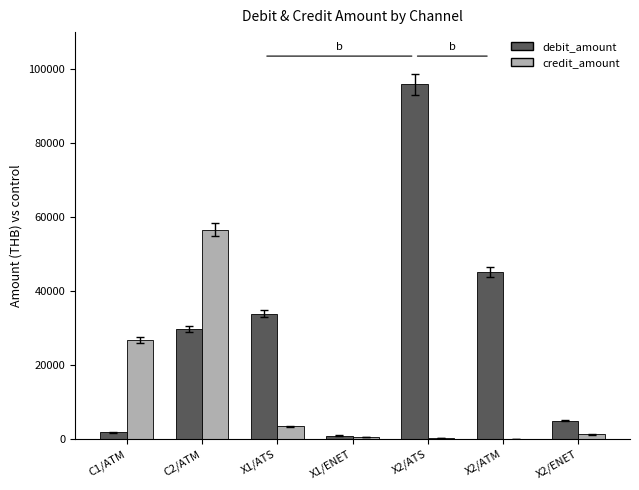

At which label is credit_amount closest to 28309?

C1/ATM